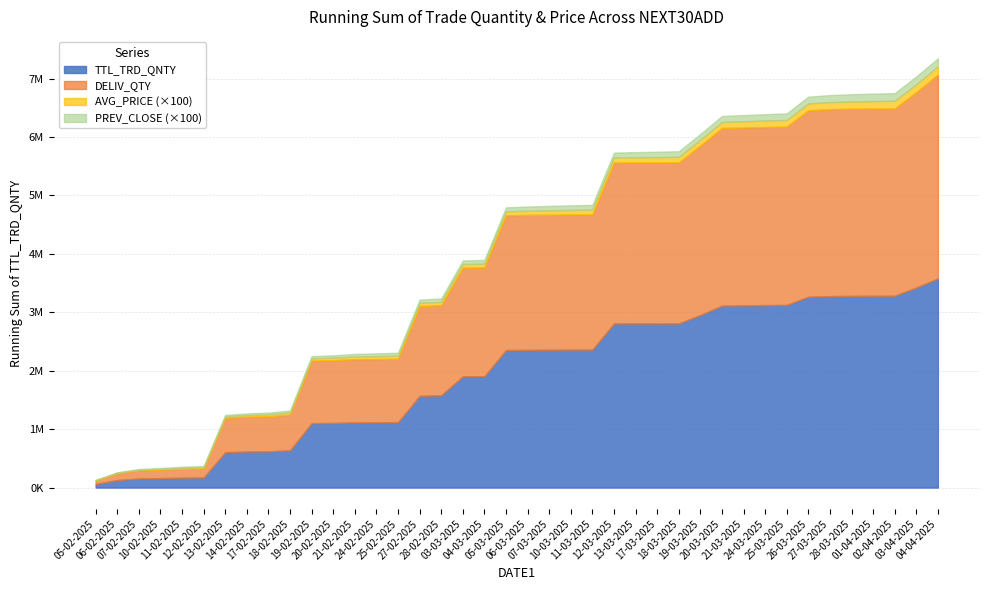

What position from the right is 07-03-2025?

19